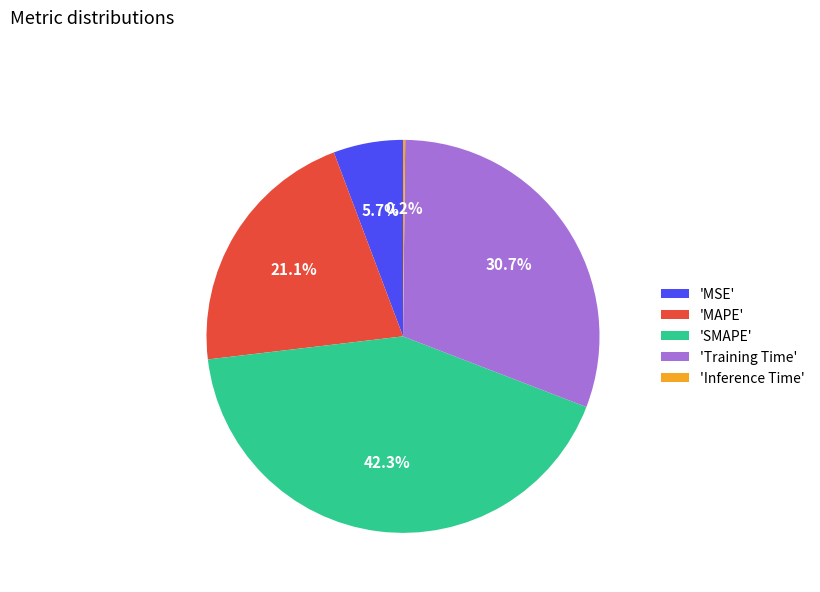

How much of the chart is everything except 'Training Time'?

69.3%